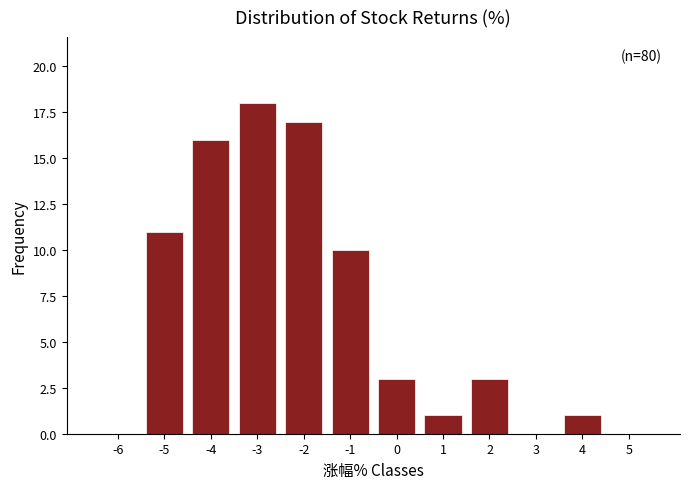

Reading right to left, extract all data points from this chart.

5=0	4=1	3=0	2=3	1=1	0=3	-1=10	-2=17	-3=18	-4=16	-5=11	-6=0